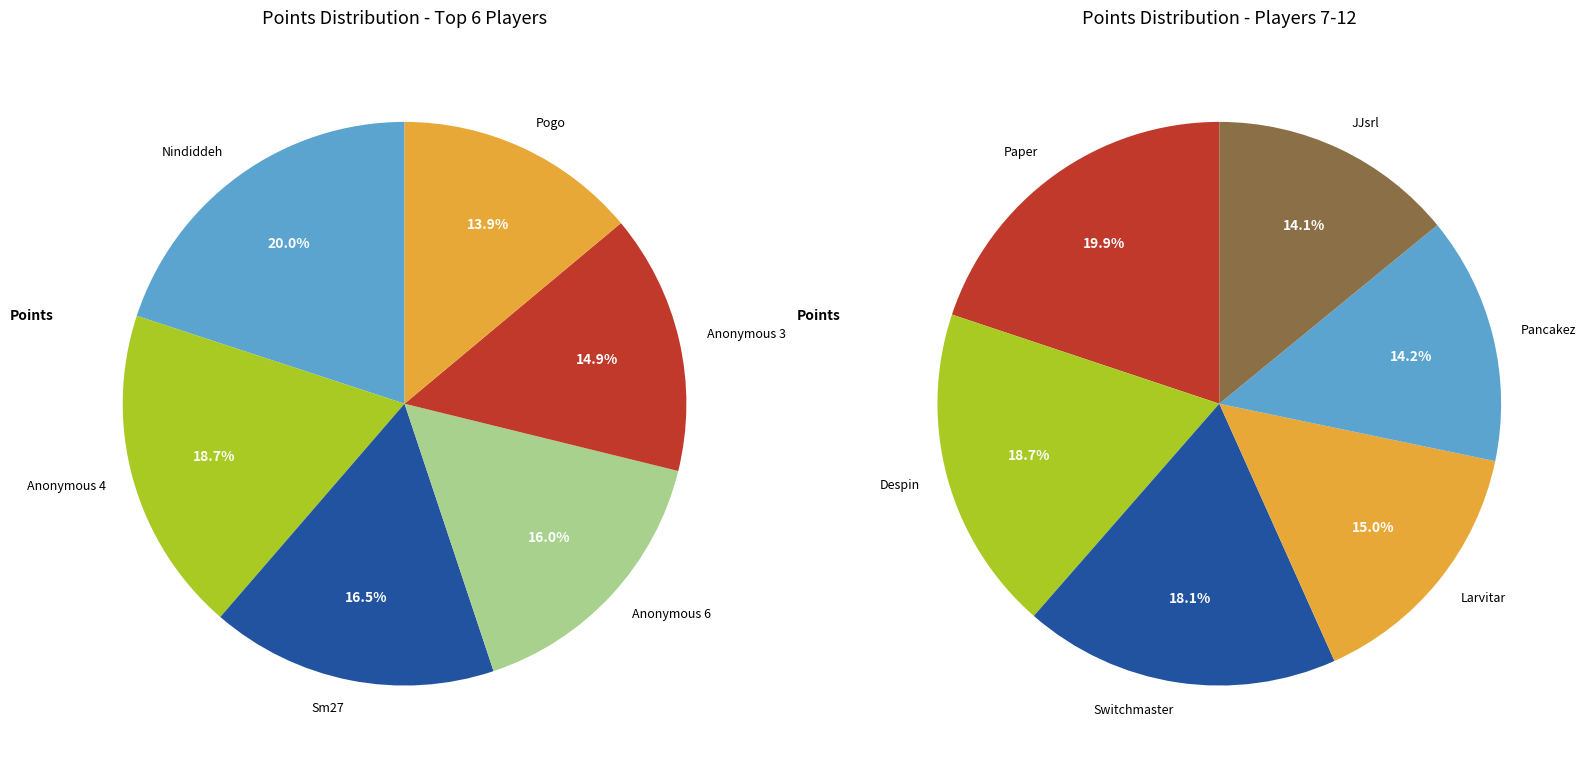

What is the change in value from Anonymous 4 to Larvitar?

-289